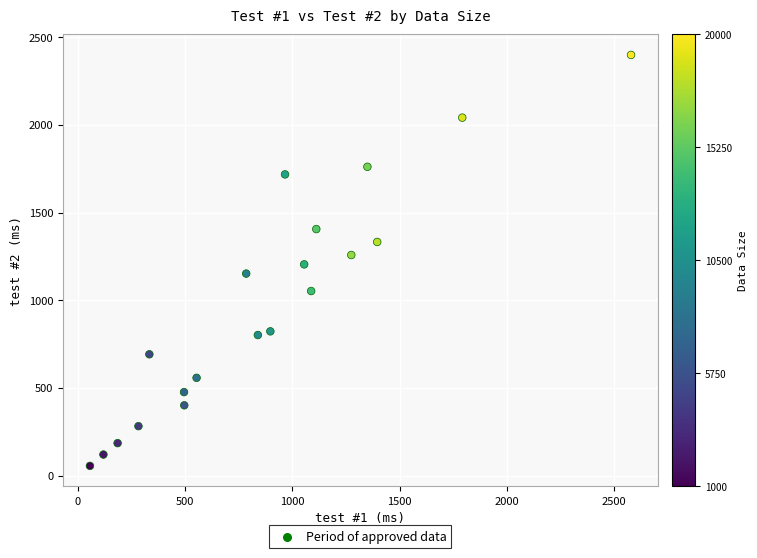

What is the range of X values (max minus min)?

2520.7